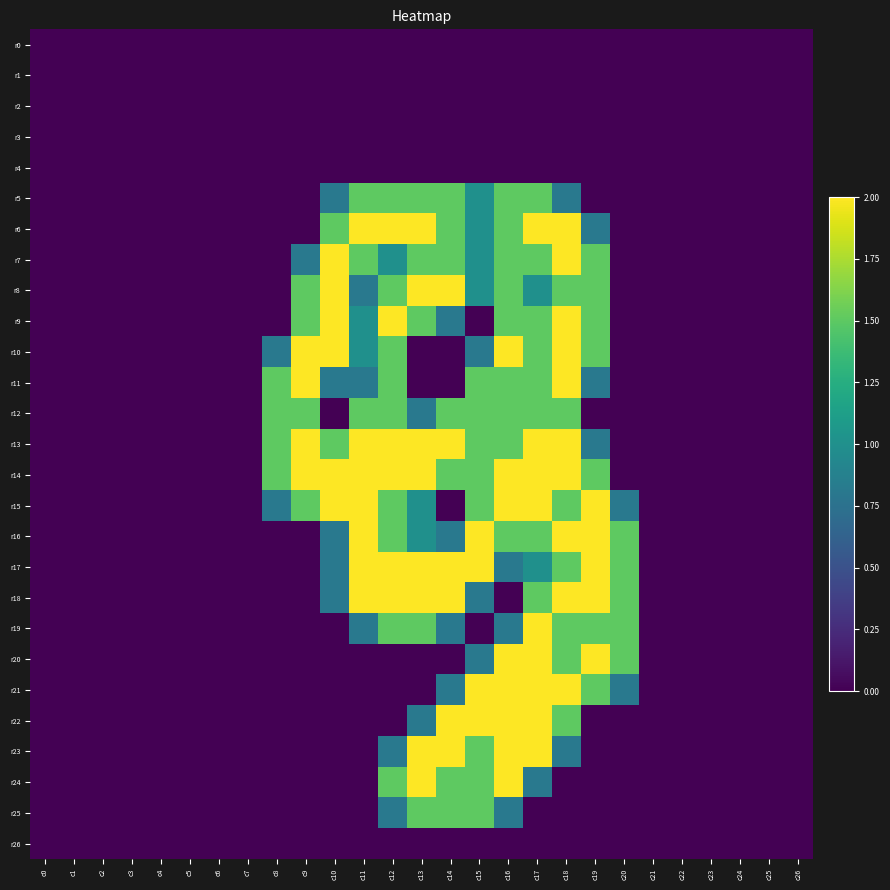

Count the number of data series in this chart.

27